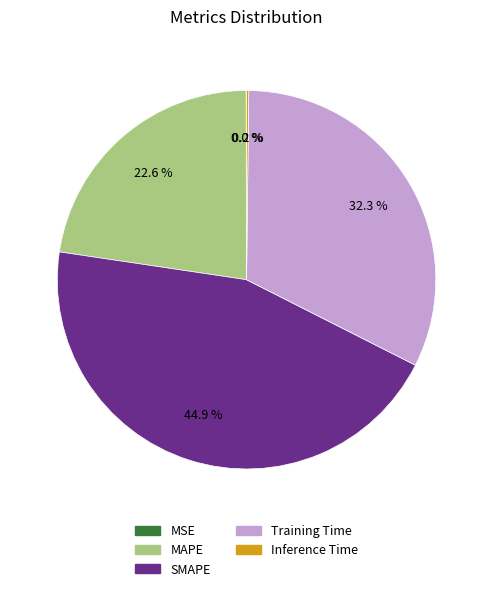

Does any single category account for the majority?

No